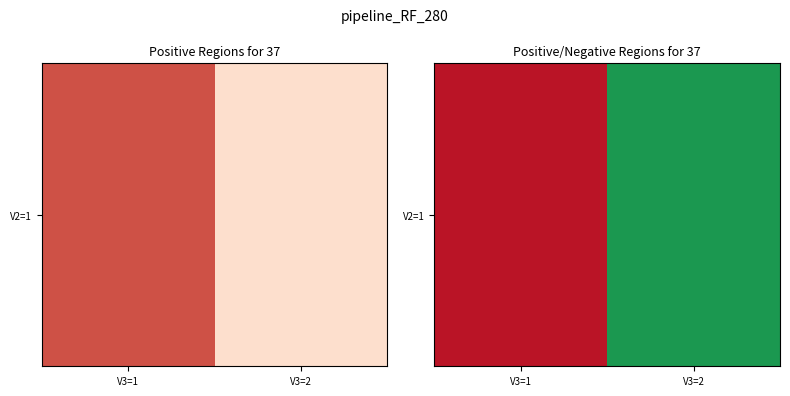

Which category has the lowest value across all series?

V3=1